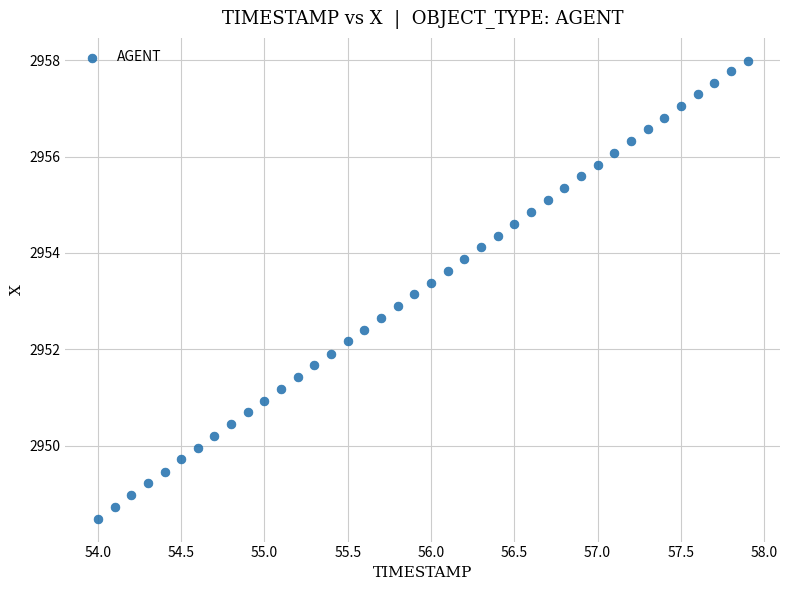

What is the range of Y values (max minus min)?

9.5